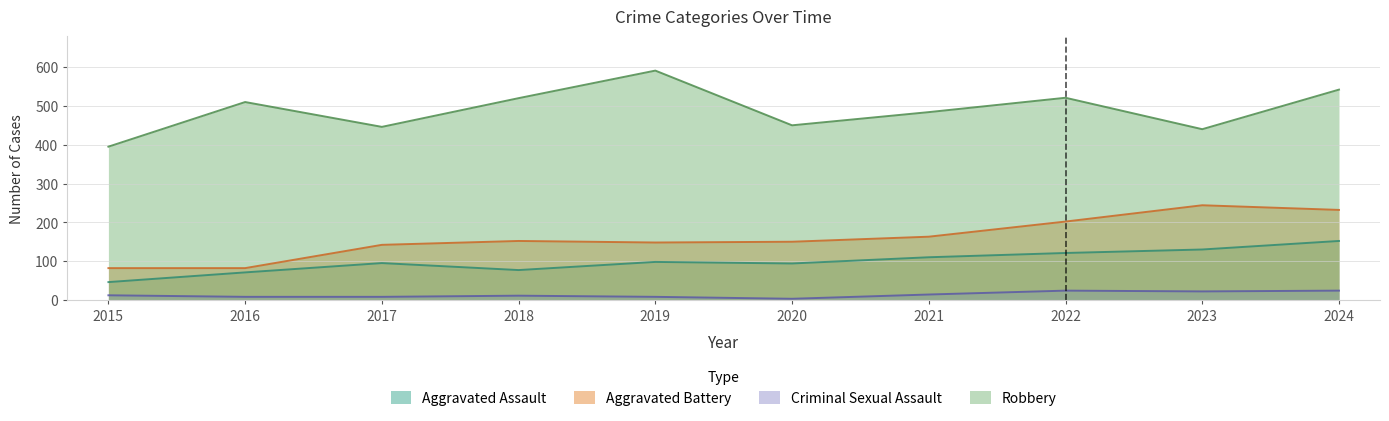

List the series in order of their peak value, lowest first.

Criminal Sexual Assault, Aggravated Assault, Aggravated Battery, Robbery